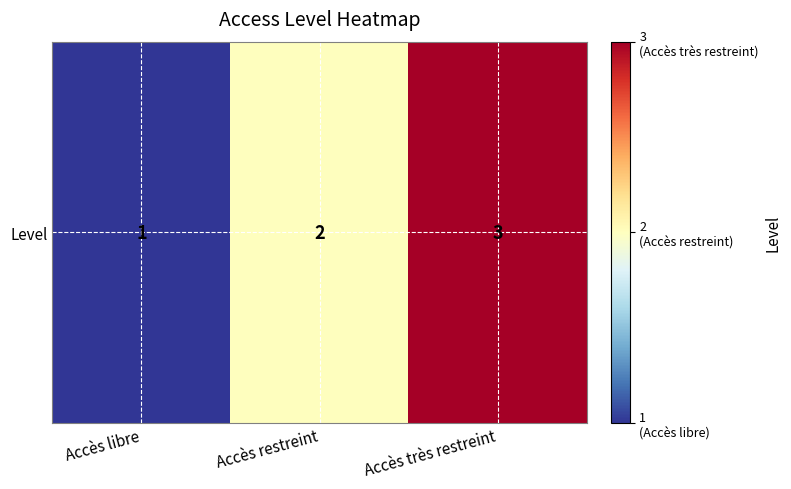

List the labels in order of value, smallest first.

Accès libre, Accès restreint, Accès très restreint